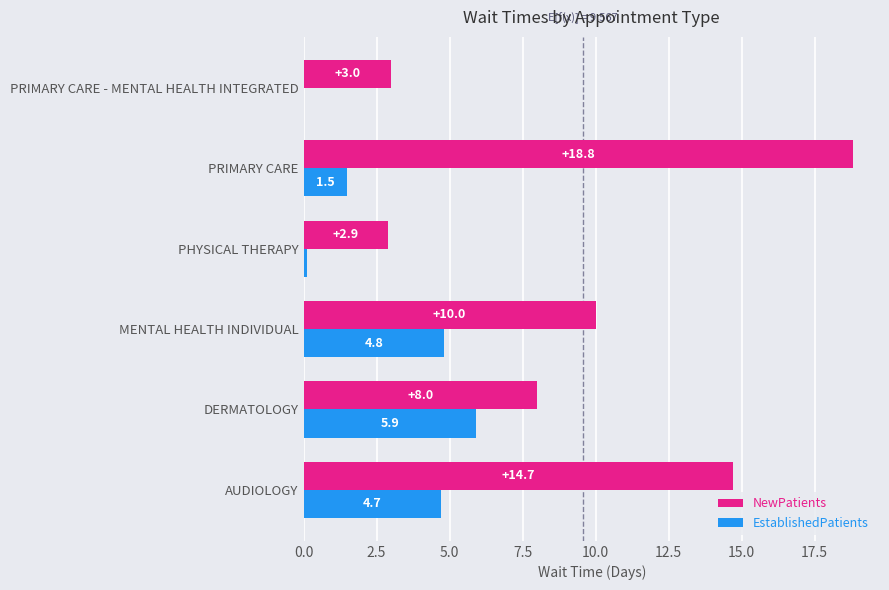

What is the sum of the NewPatients values at MENTAL HEALTH INDIVIDUAL and PHYSICAL THERAPY?

12.9